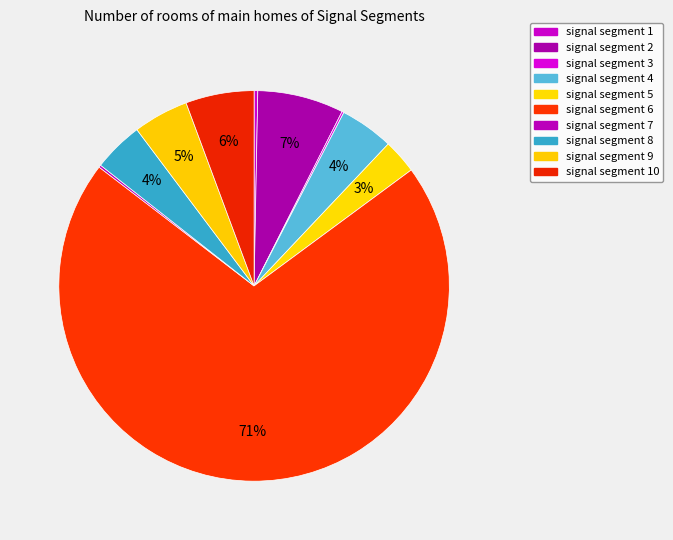

Does any single category account for the majority?

Yes